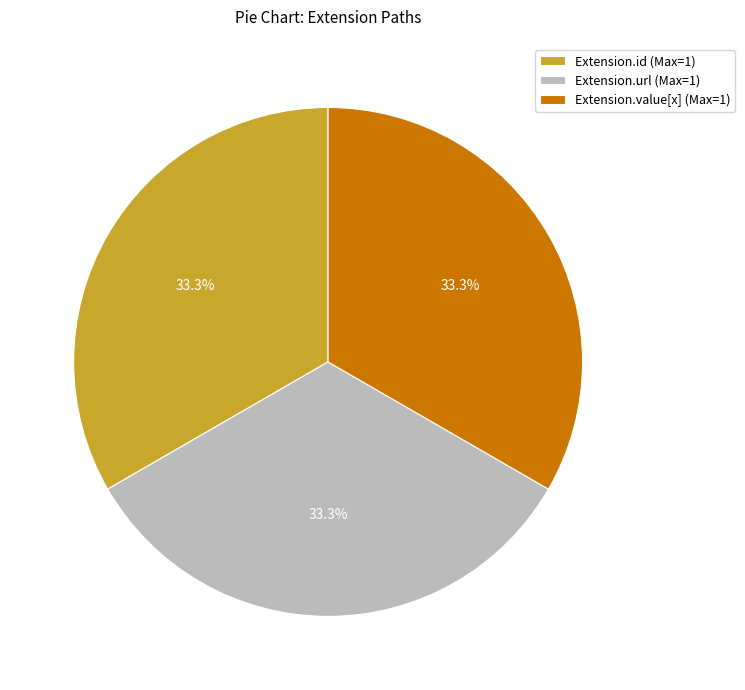

Does any single category account for the majority?

No